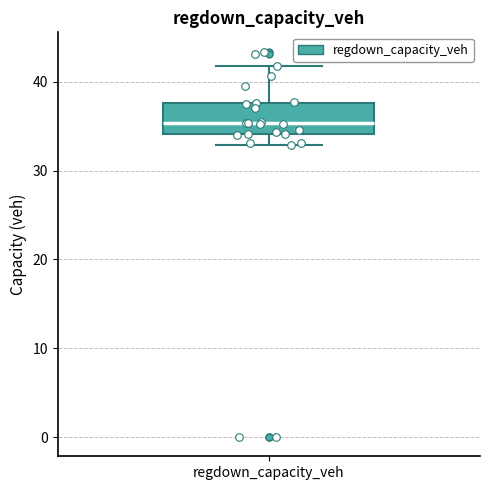

Read this box plot against the y-axis: the position of the median line, the range covered by the box, and the ends of both whiskers. The values are not printed on the chart, so give them approximately, as read against the axis.

median 35, box 34 to 38, whiskers 33 to 42